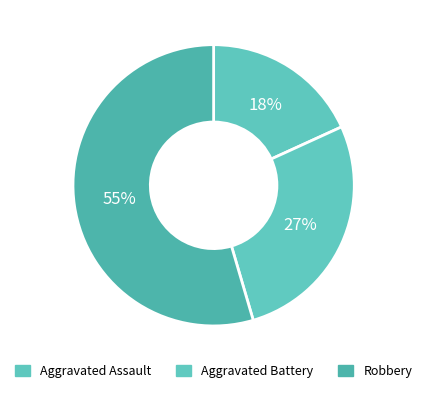

Count the number of slices in the pie.

3